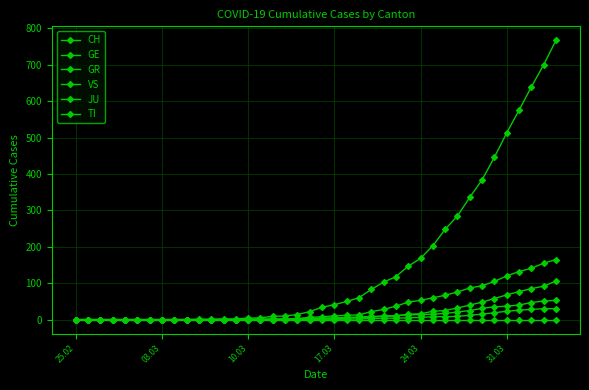

How many distinct data groups are displayed?

6